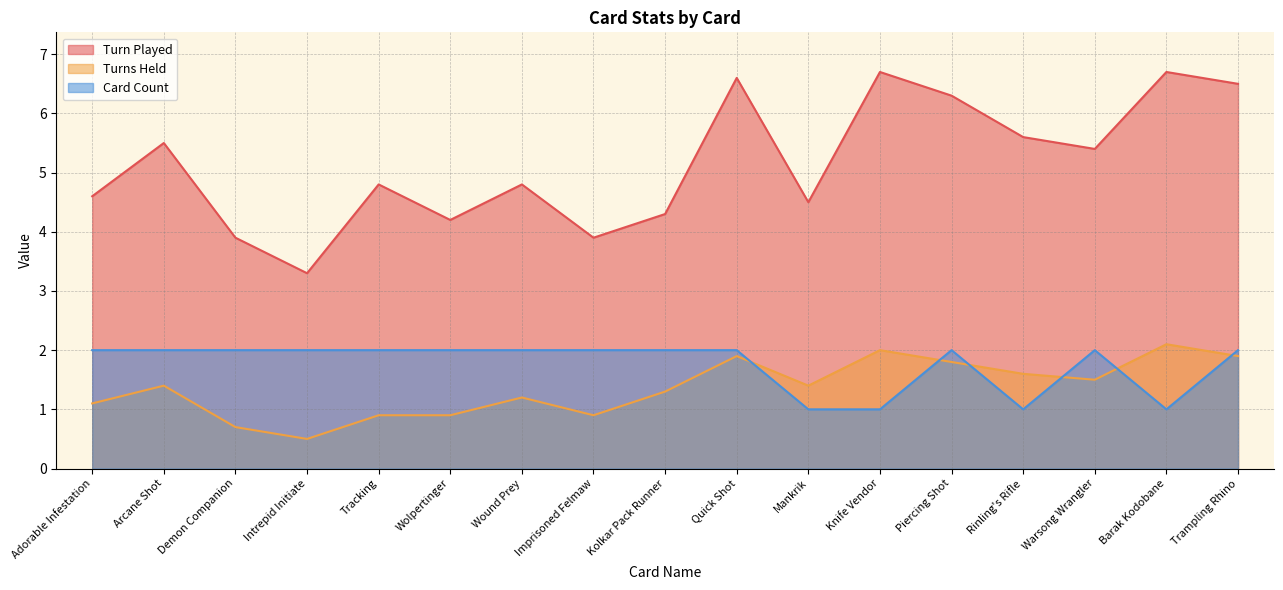

The Card Count series shows 2.0 at Wound Prey. True or false?

True